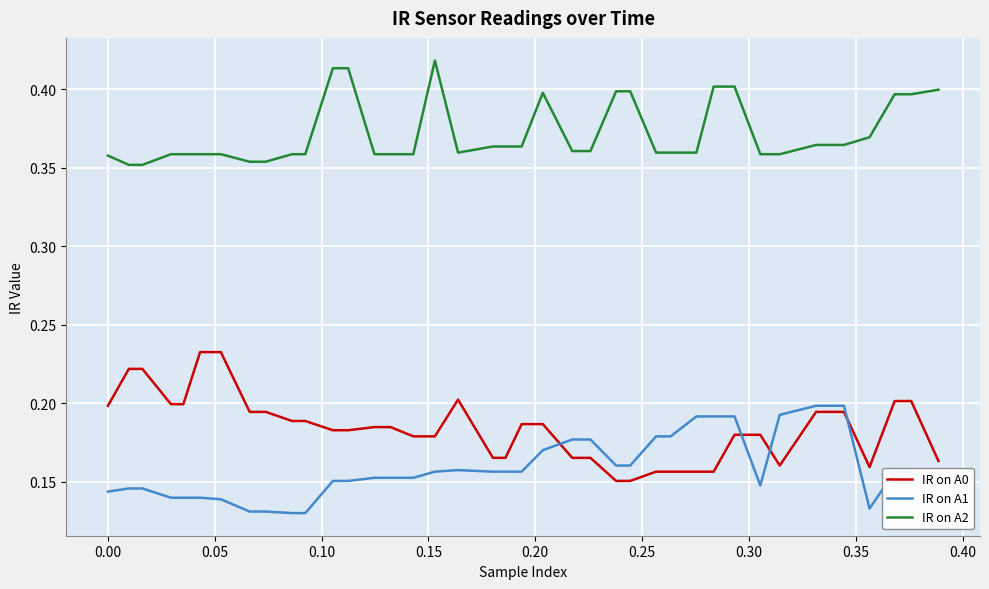

Rank the series by their maximum value, from highest to lowest.

IR on A2, IR on A0, IR on A1